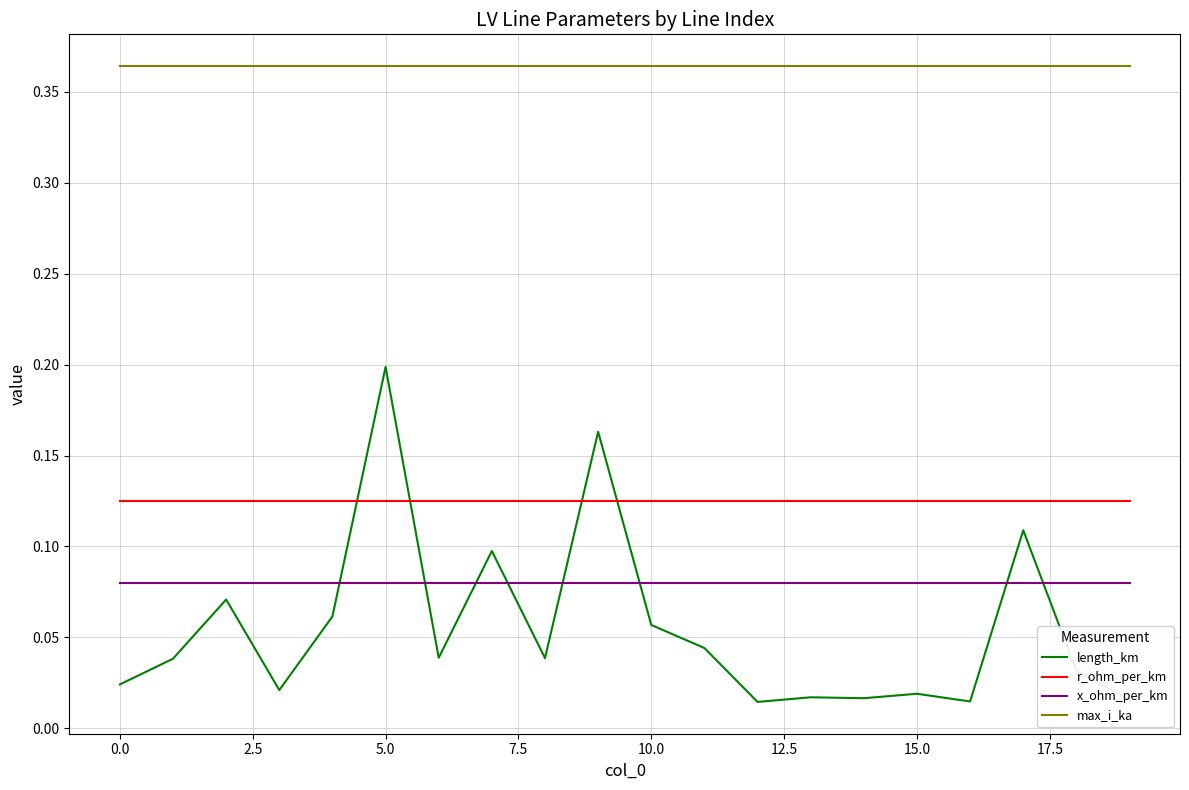

Does the chart have visible grid lines?

Yes